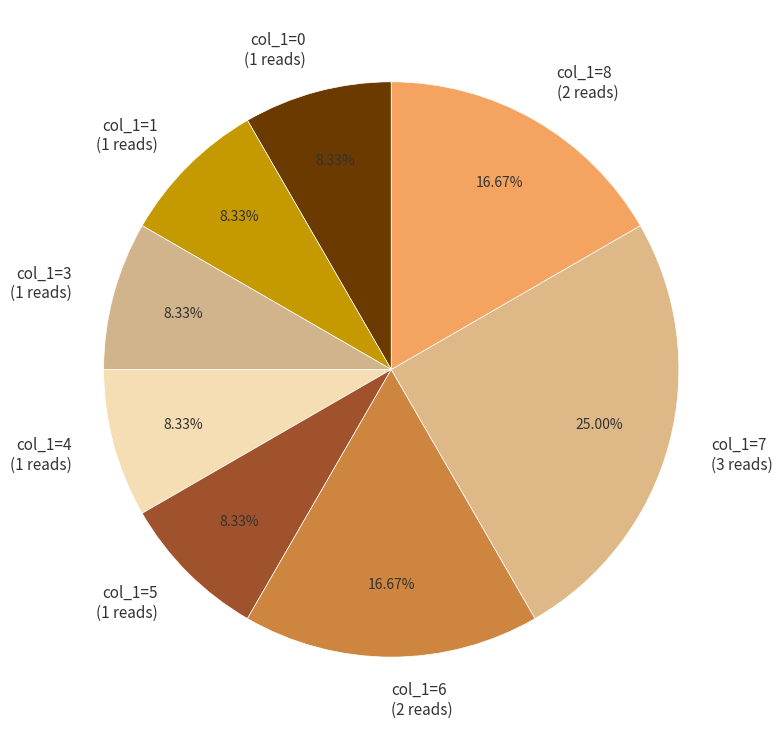

Approximately how many times larger is the value at col_1=8 compared to col_1=3?

2.0